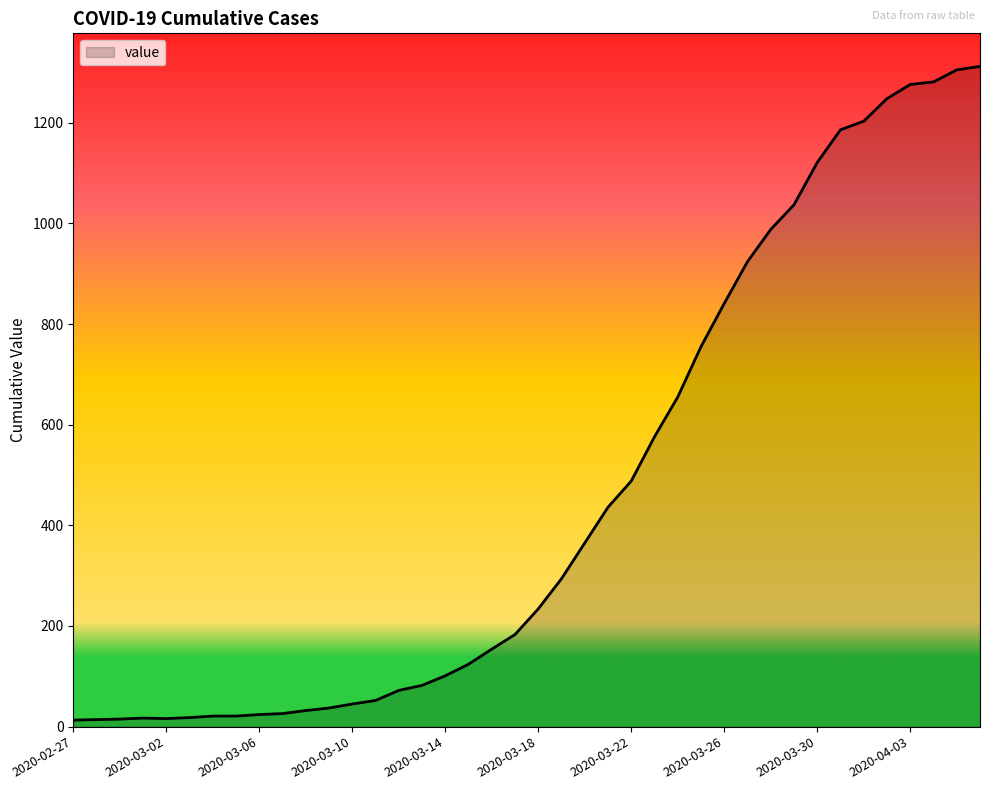

What is the maximum value shown in the chart?

1312